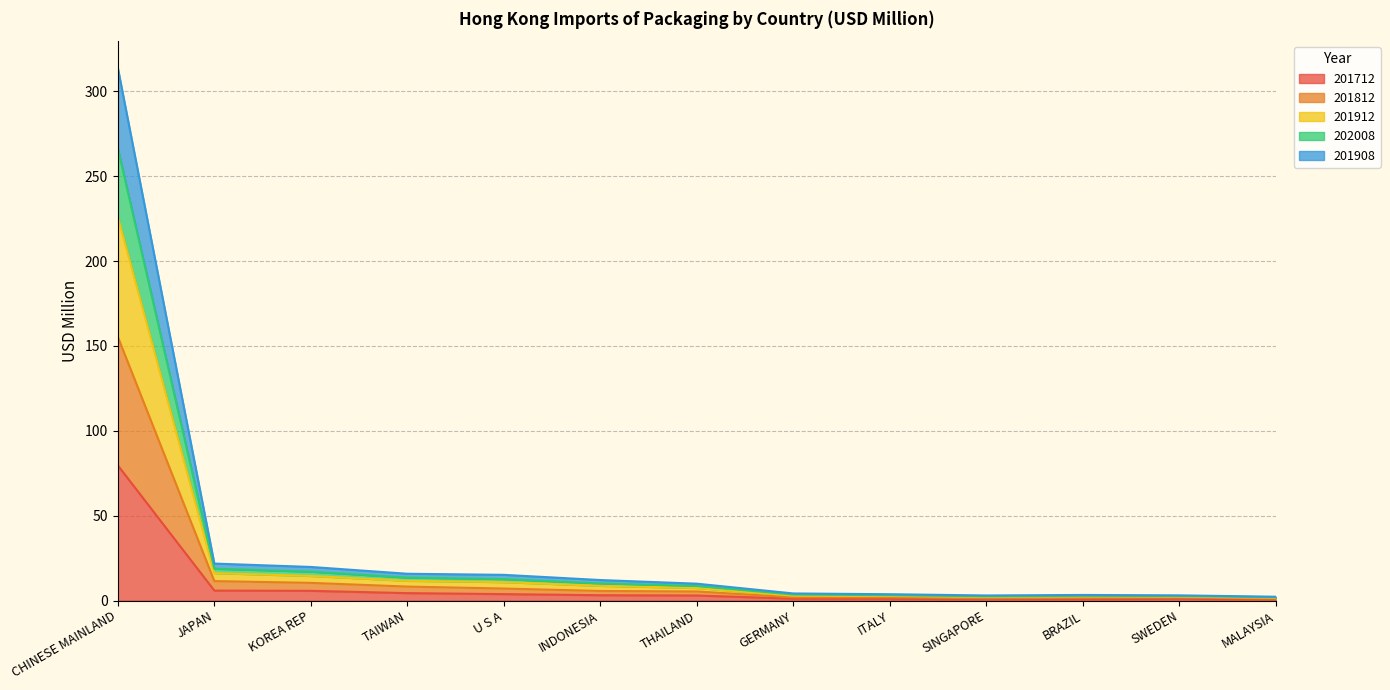

What is the value of the 201712 point at the 4th from the left?

4.4